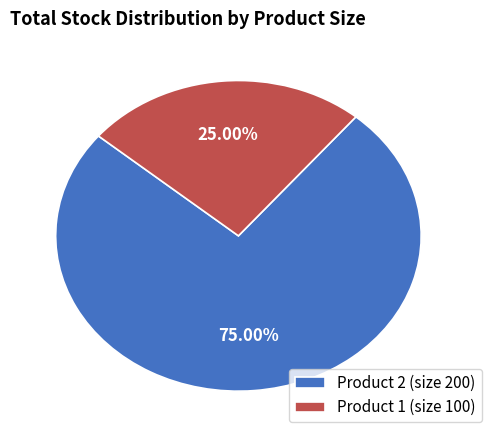

How many slices are in this pie chart?

2